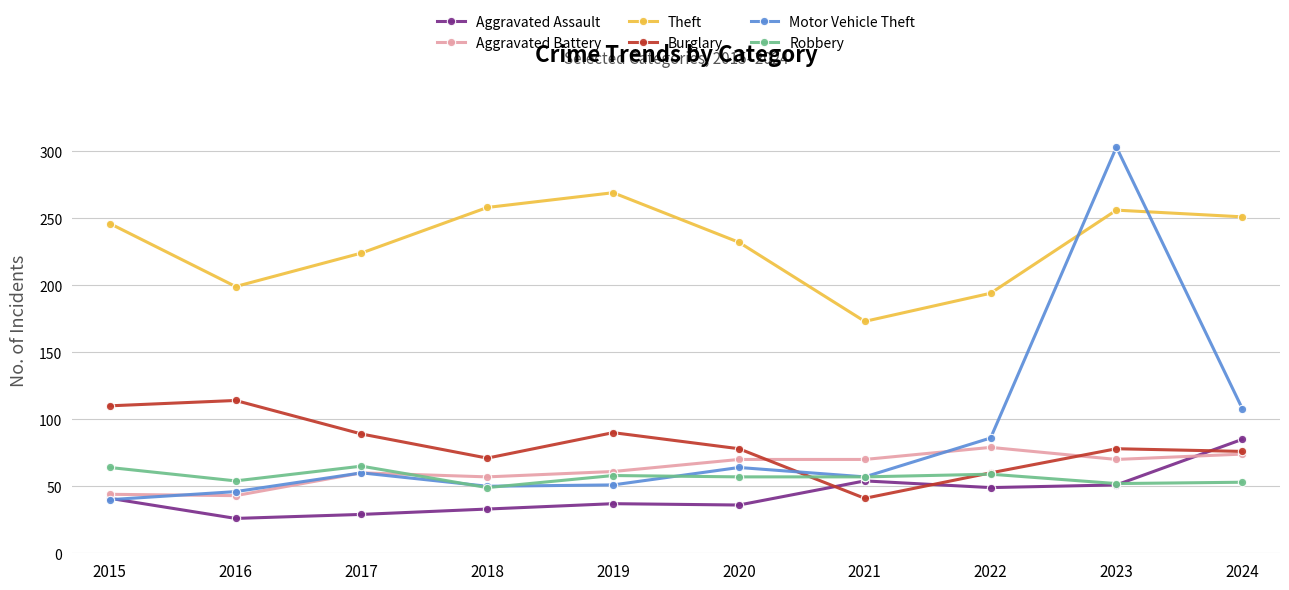

At which label does Aggravated Assault reach its peak?

2024